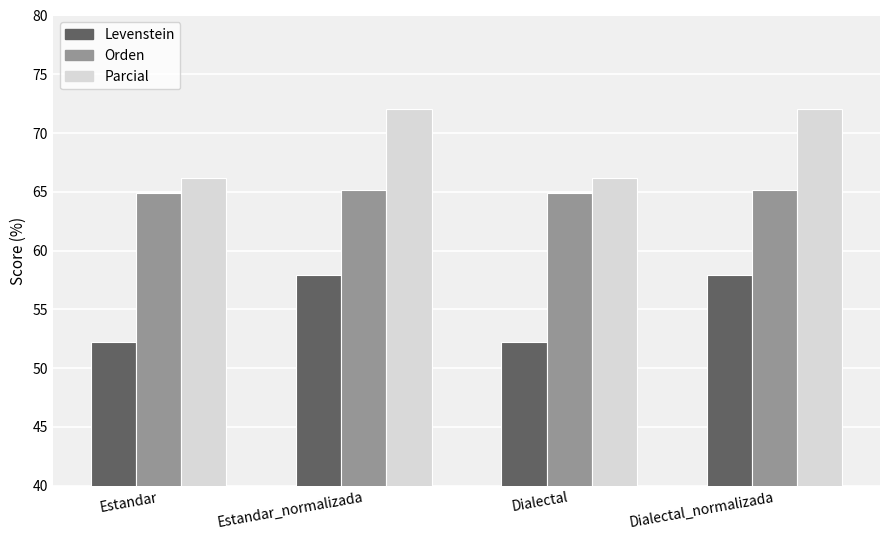

At which label does Levenstein first exceed 57?

Estandar_normalizada